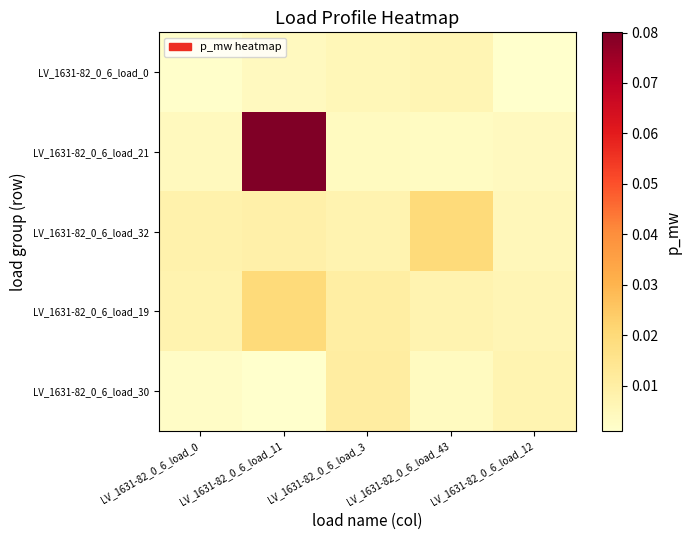

Between LV_1631-82_0_6_load_43 and LV_1631-82_0_6_load_12, which series saw the biggest shift?

LV_1631-82_0_6_load_32